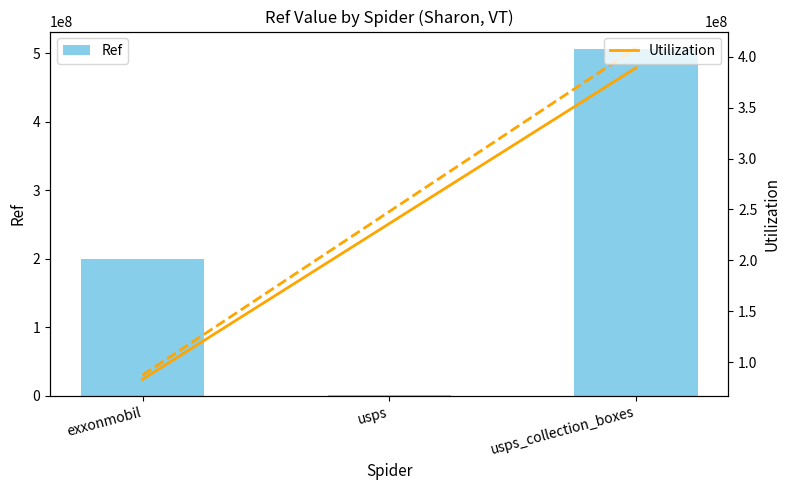

Between exxonmobil and usps, which series saw the biggest shift?

Ref